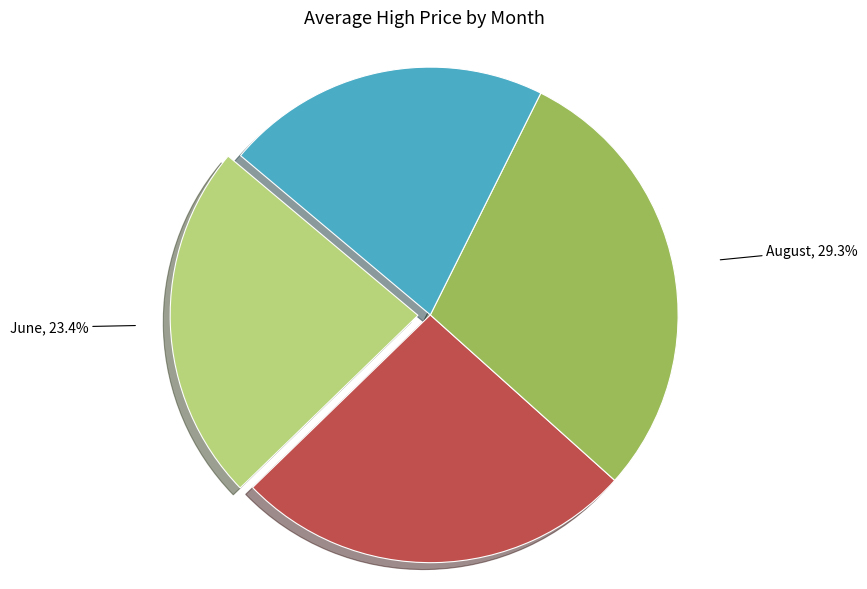

Does August represent more than half of the total?

No